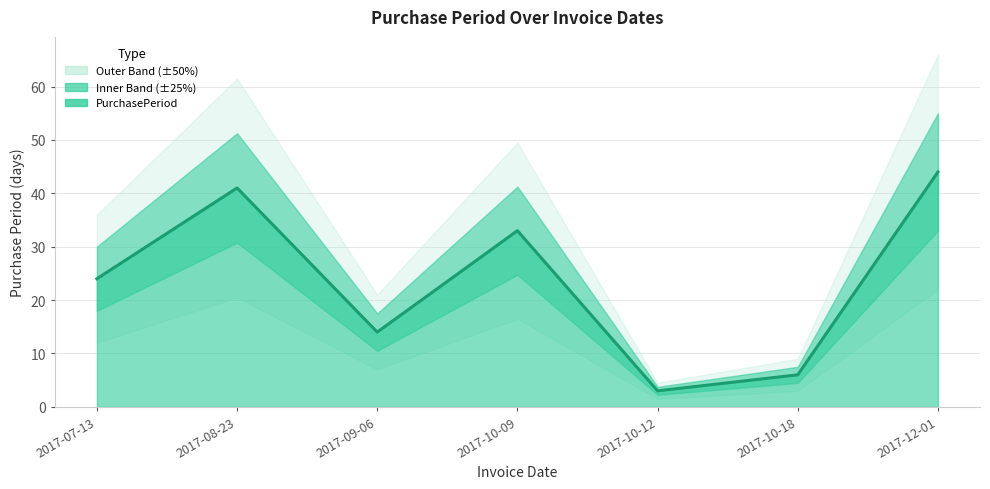

How many points are lower than both their immediate neighbors (excluding endpoints)?

2